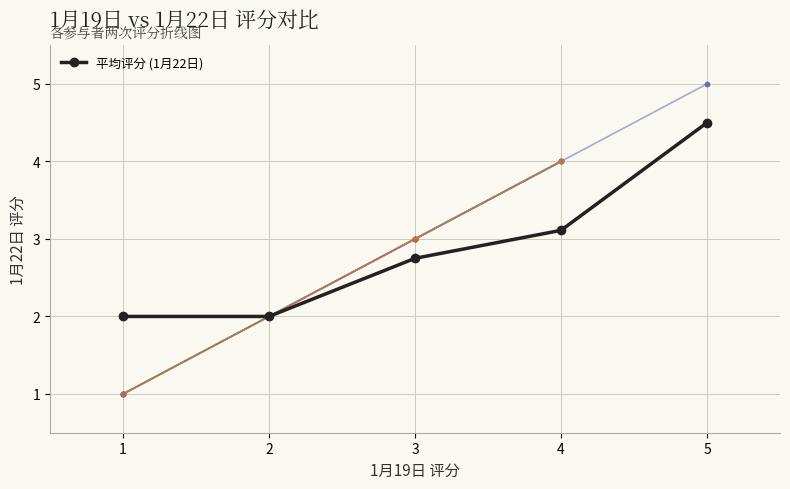

True or false: 平均评分 (1月22日) has more than 1 interior local peaks.

False